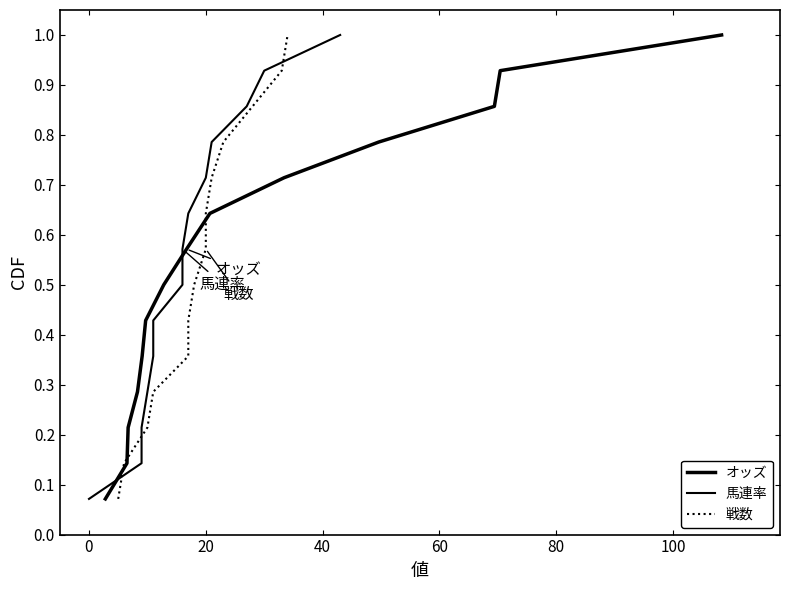

Does the chart display data point markers on the line(s)?

No